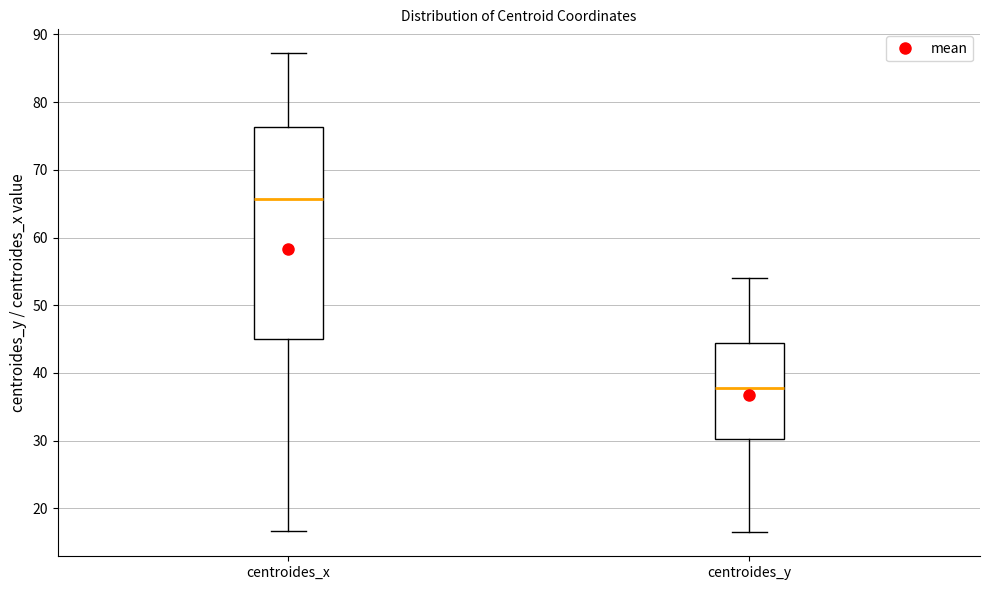

Reading left to right, read every box against the y-axis: the position of its median line, the range the box covers, and the ends of its whiskers. The values are not printed on the chart, so give them approximately, as read against the axis.

centroides_x: median 66, box 45 to 76, whiskers 17 to 87
centroides_y: median 38, box 30 to 44, whiskers 16 to 54